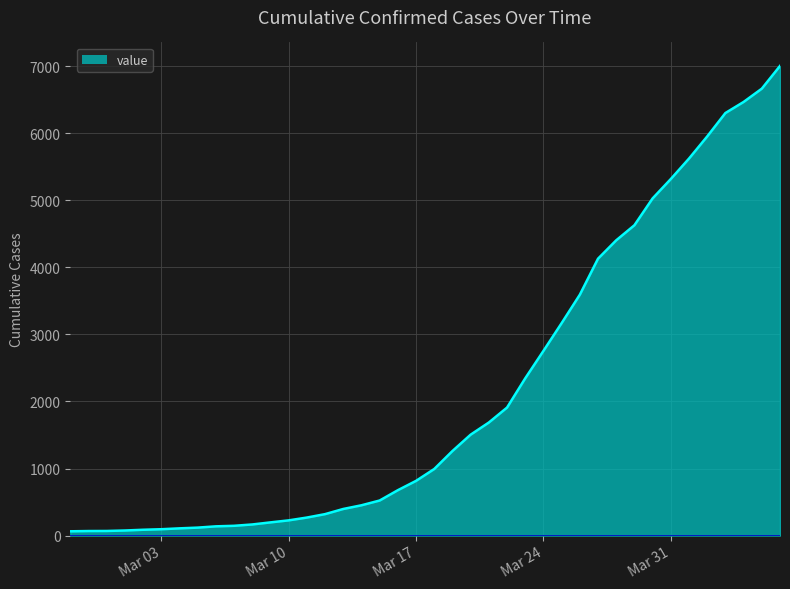

What is the difference between the maximum and minimum values?

6939